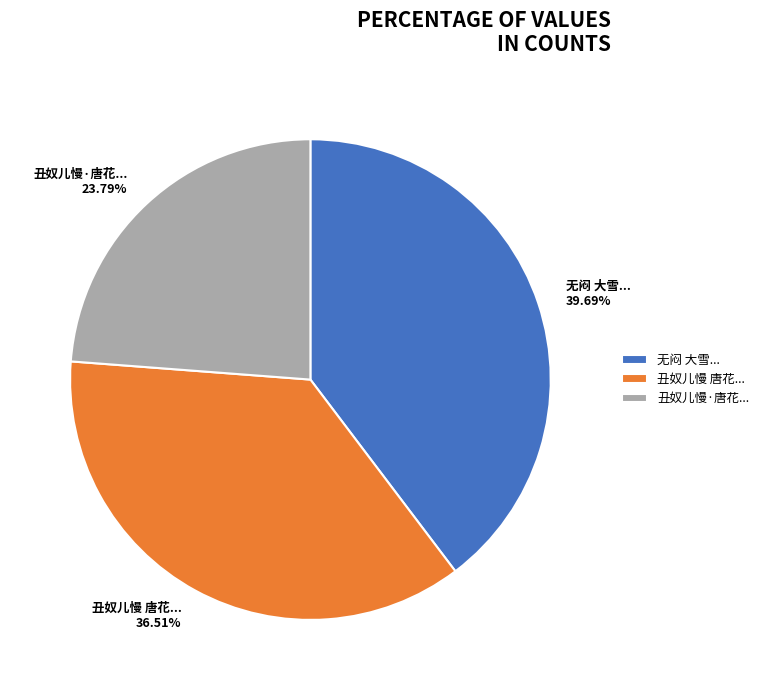

Does 丑奴儿慢 唐花... account for over 50% of the chart?

No